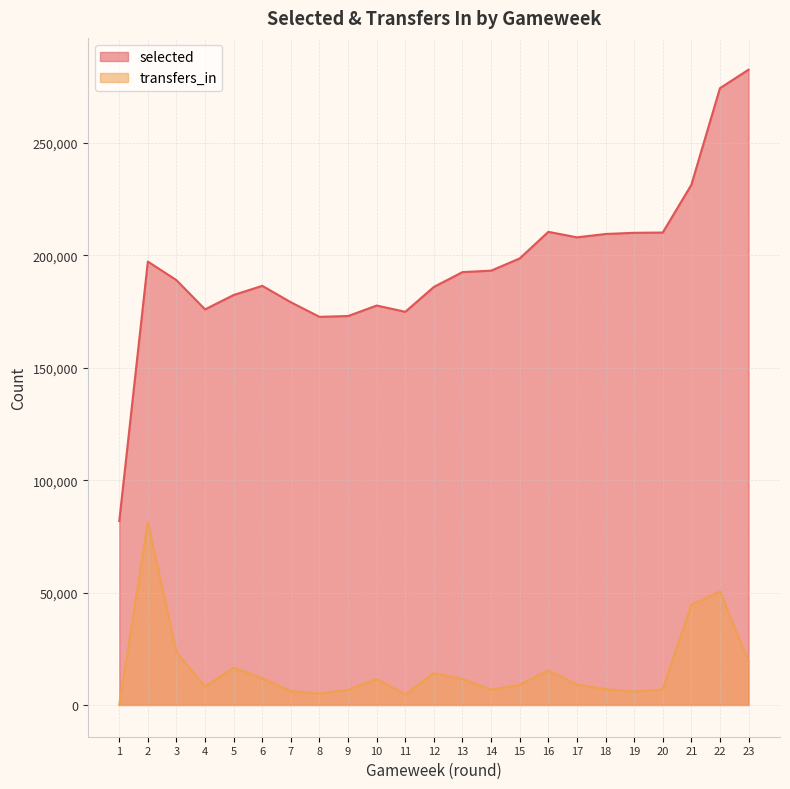

Which series has the largest total across all categories?

selected